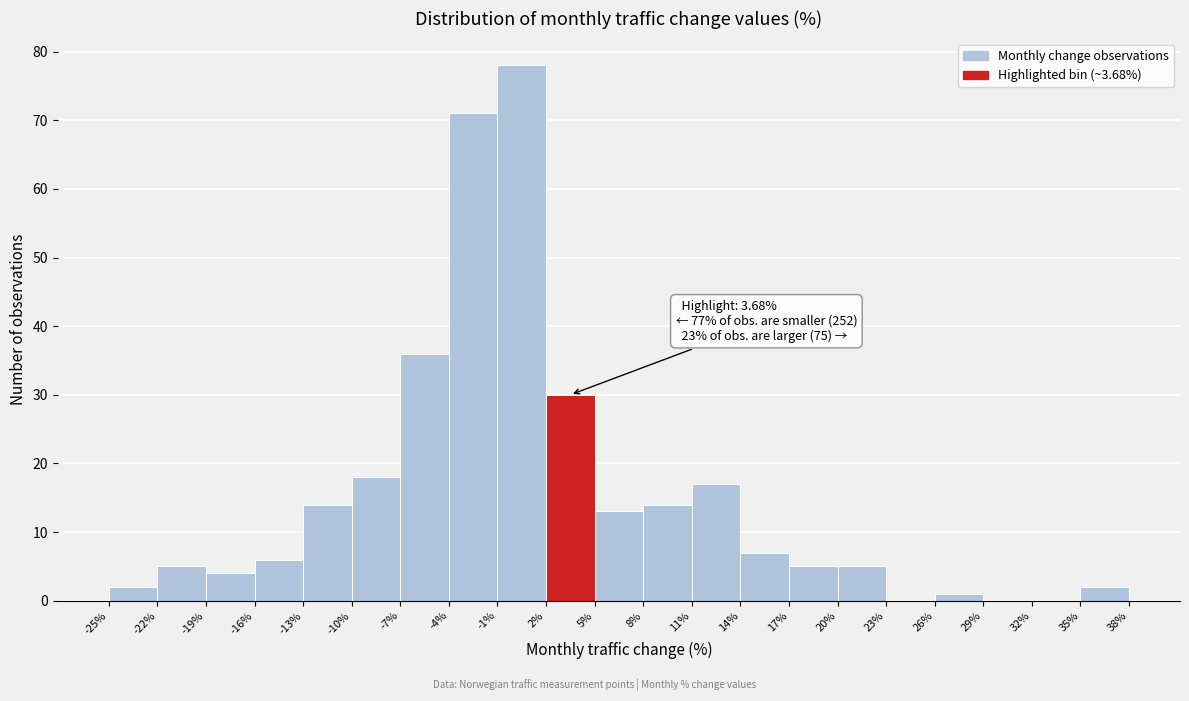

Which range on the x-axis has the tallest bar?

-1% to 2%